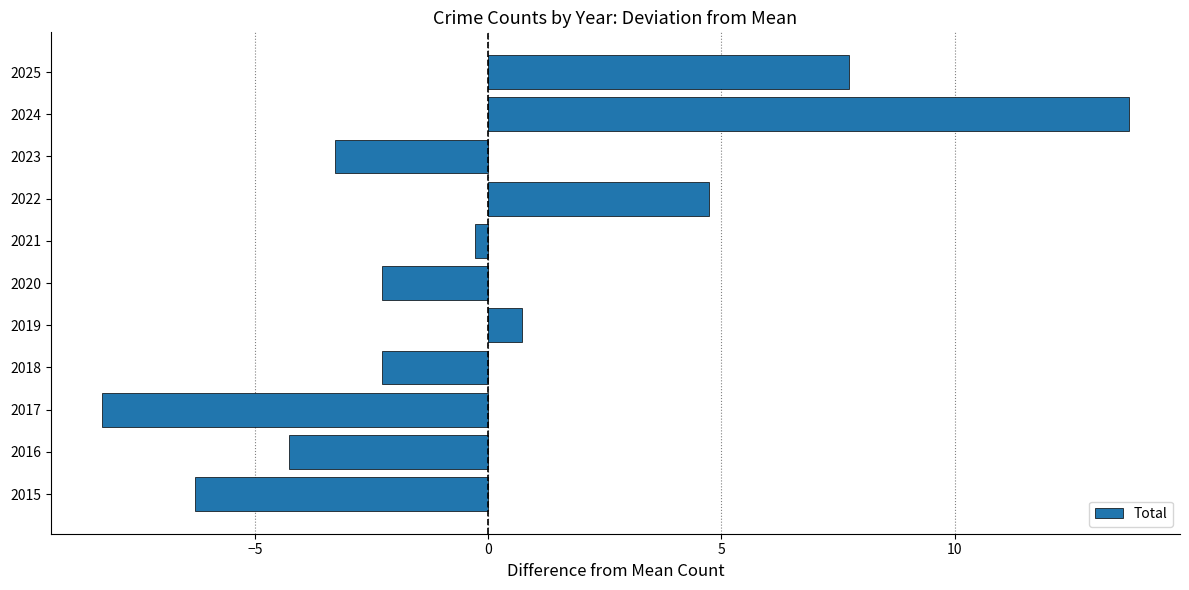

How many values are below zero?

7